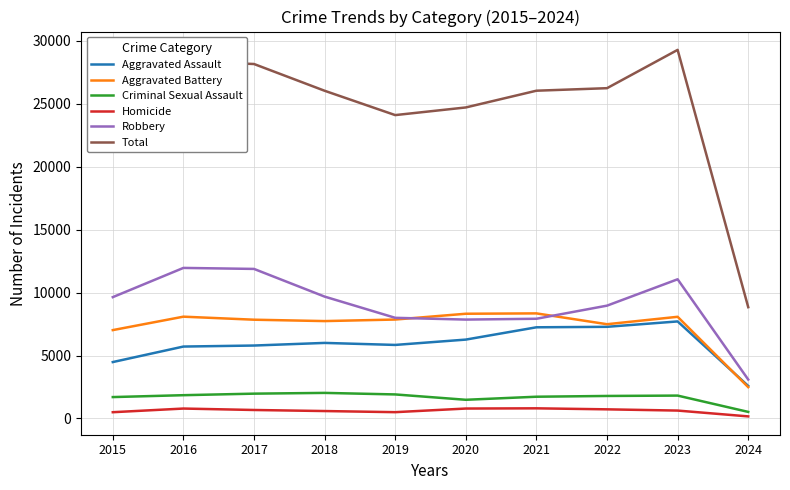

List the series in order of their peak value, lowest first.

Homicide, Criminal Sexual Assault, Aggravated Assault, Aggravated Battery, Robbery, Total